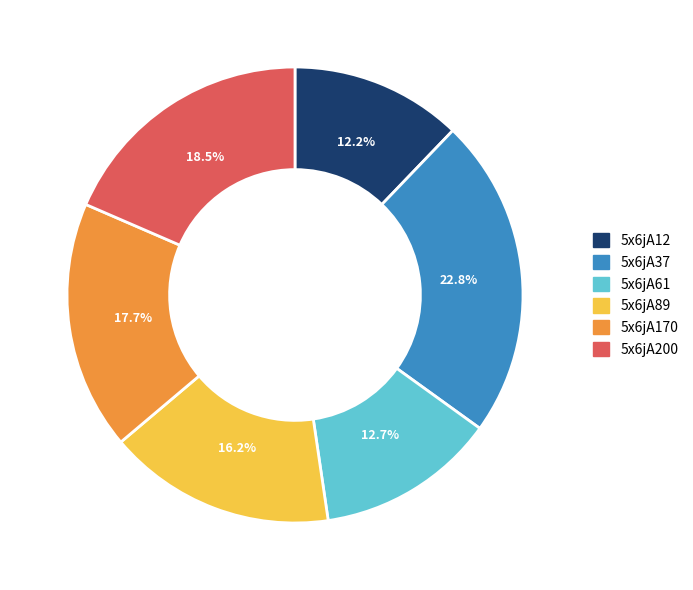

Which category has the smallest portion of the pie?

5x6jA12